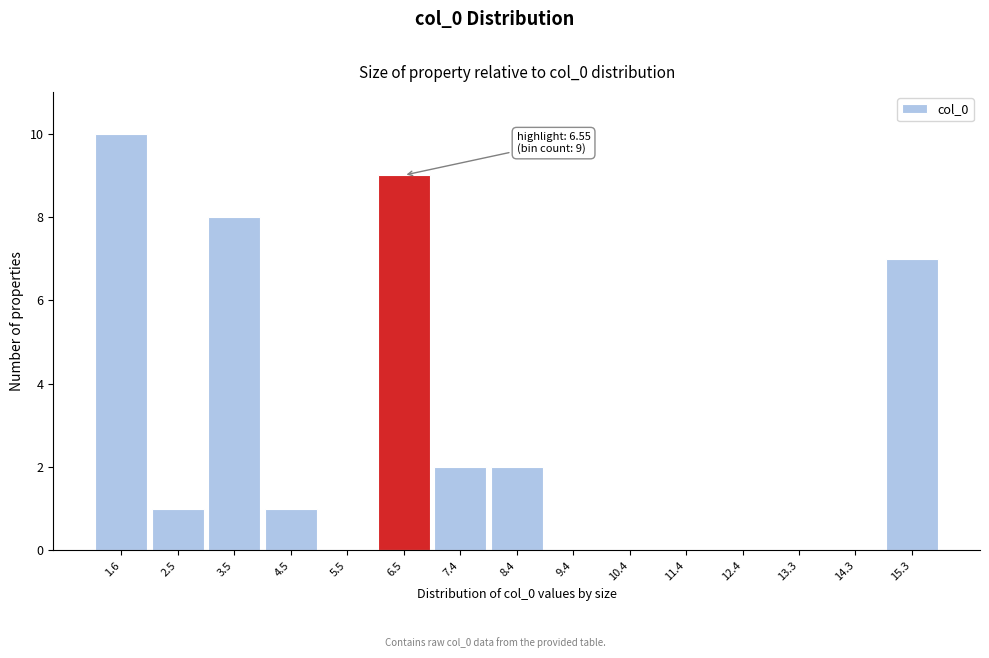

Reading left to right, what are all the values shown in this chart?

1.6=10	2.5=1	3.5=8	4.5=1	5.5=0	6.5=9	7.4=2	8.4=2	9.4=0	10.4=0	11.4=0	12.4=0	13.3=0	14.3=0	15.3=7